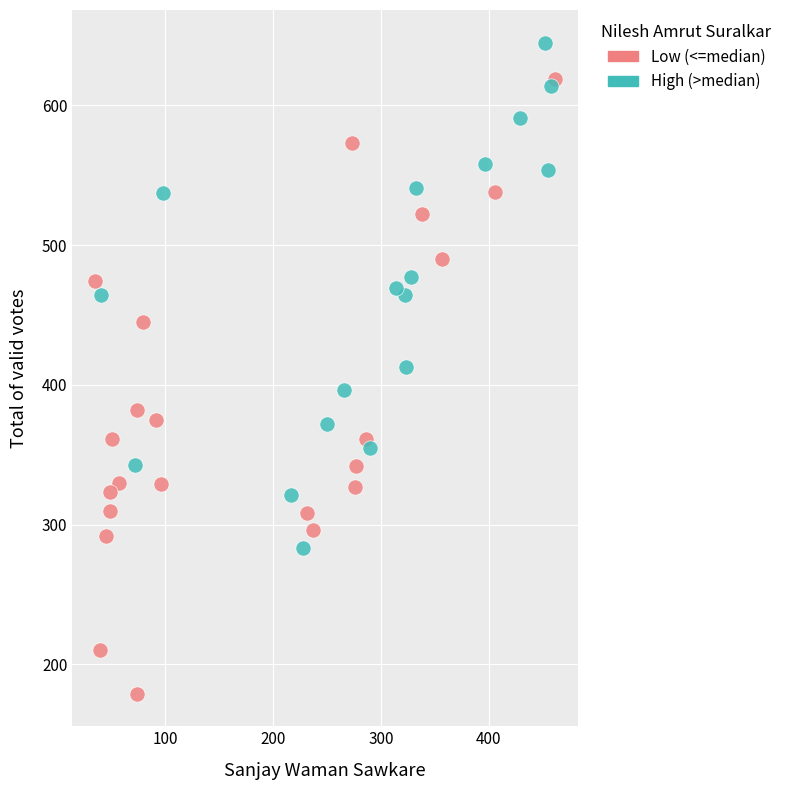

Which series contains the lowest Y value?

Low (<=median)